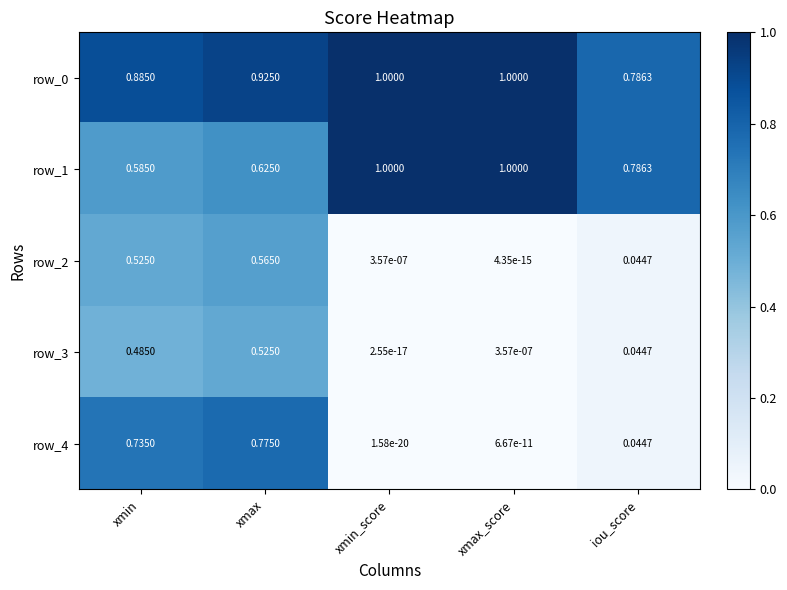

List the labels in order of row_3 value, largest first.

xmax, xmin, iou_score, xmax_score, xmin_score